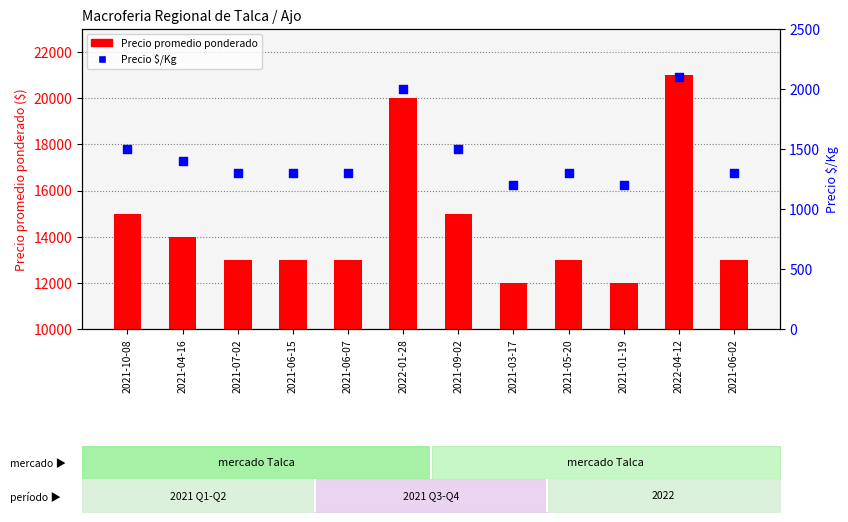

What are all the series names shown in the legend?

Precio promedio ponderado, Precio $/Kg